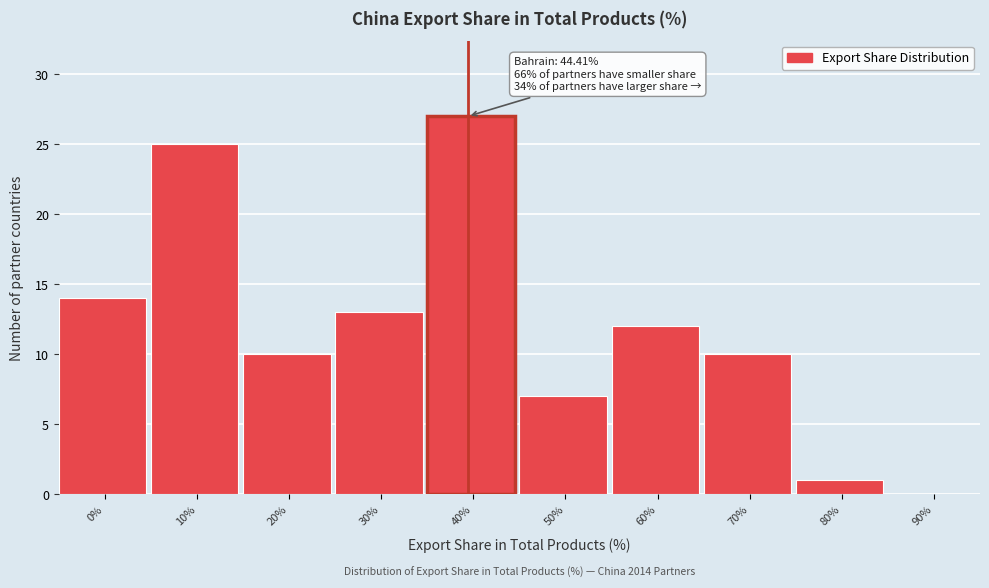

Reading left to right, transcribe all the data shown in this chart.

0%=14	10%=25	20%=10	30%=13	40%=27	50%=7	60%=12	70%=10	80%=1	90%=0